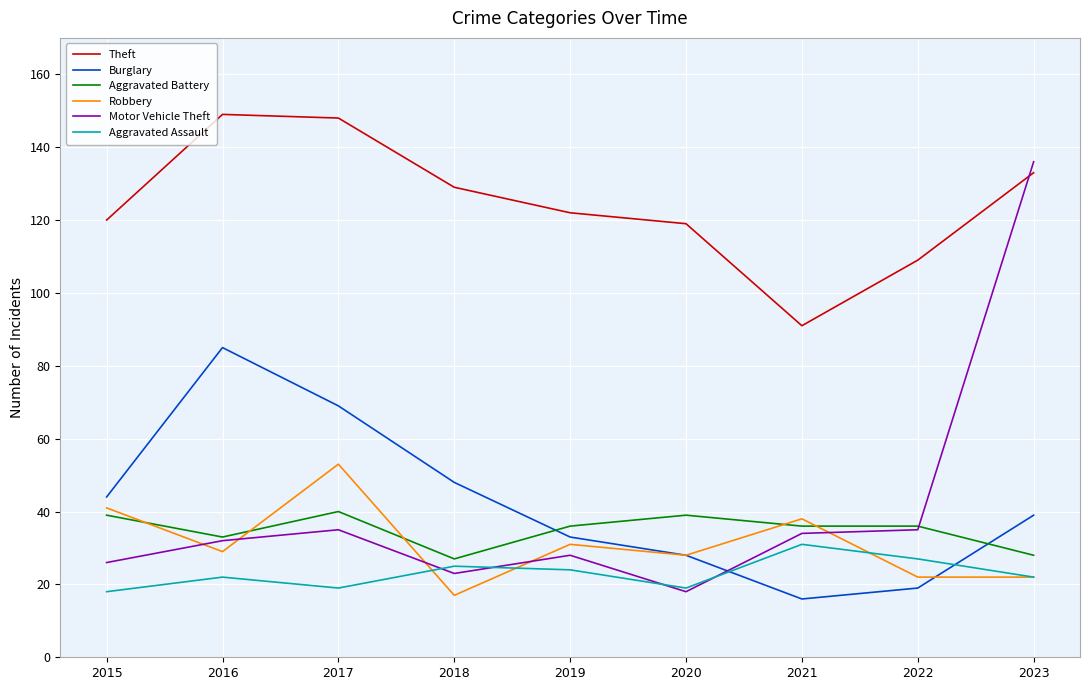

Is it true that Robbery equals 10 at 2023?

False